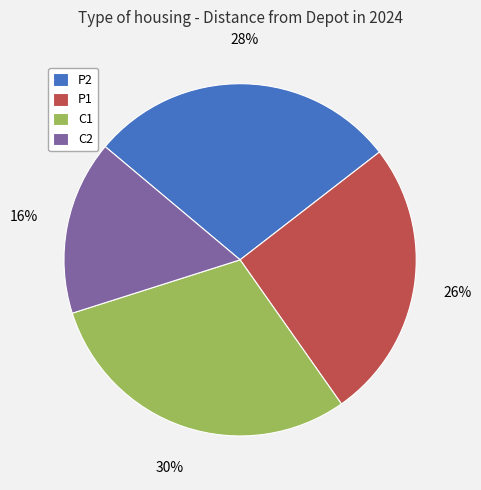

To the nearest percent, what portion does C2 represent?

16%